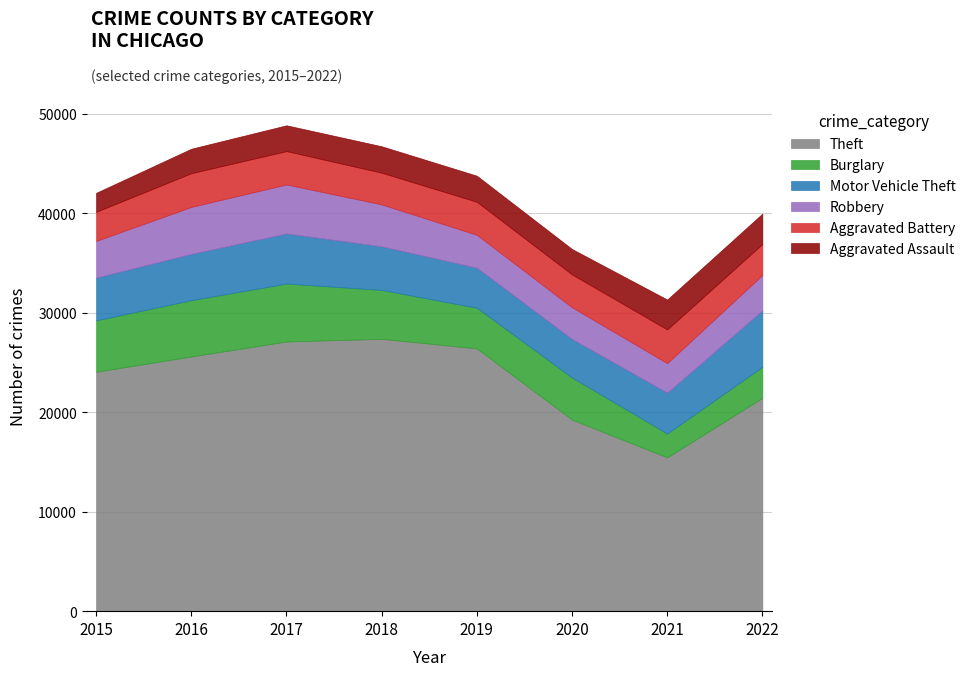

What is the difference between the Theft values at 2016 and 2020?

6345